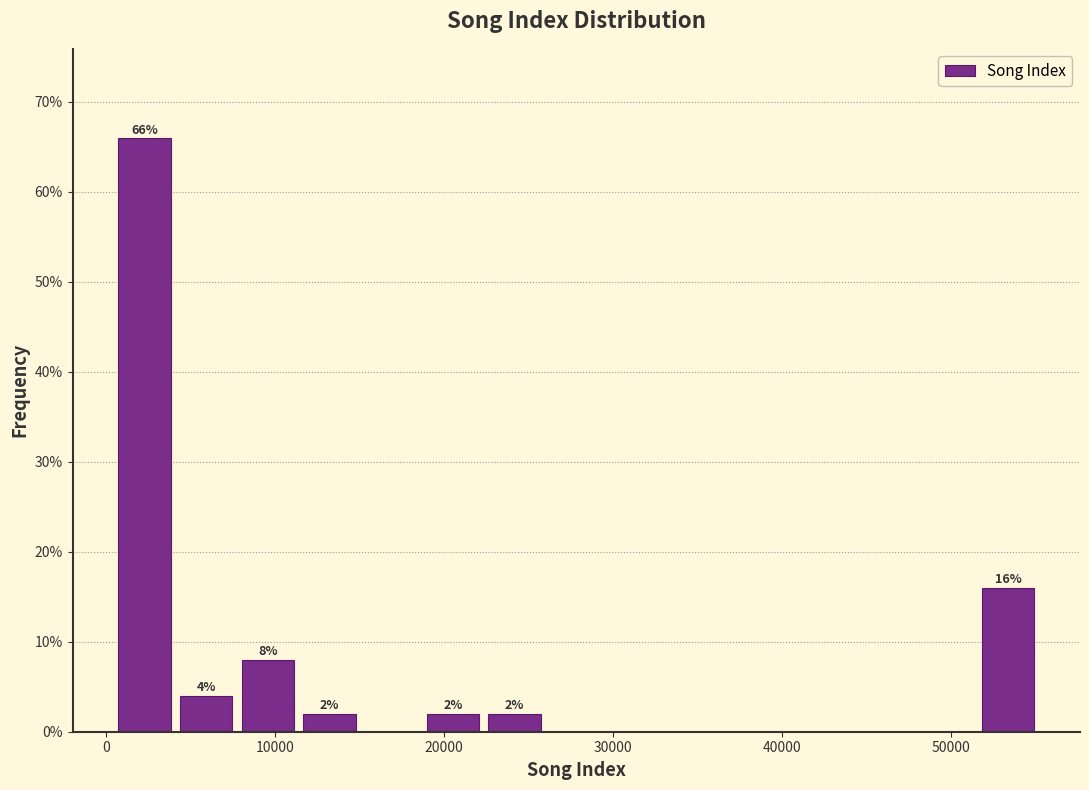

Read against the x-axis, roughly where is the centre of the tallest bar?

2000